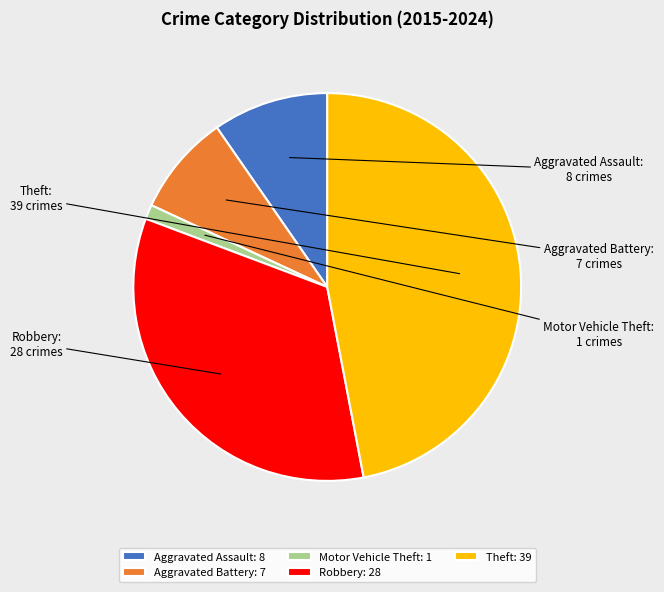

Is Aggravated Battery the majority of the pie?

No